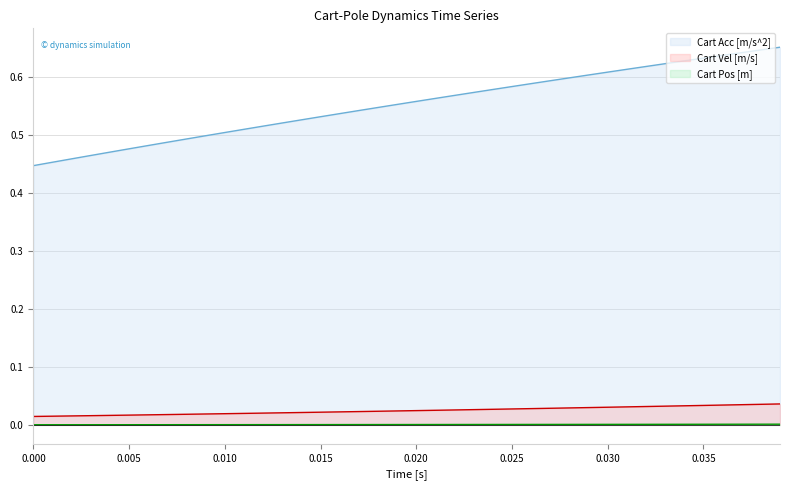

How many lines are shown in the chart?

3